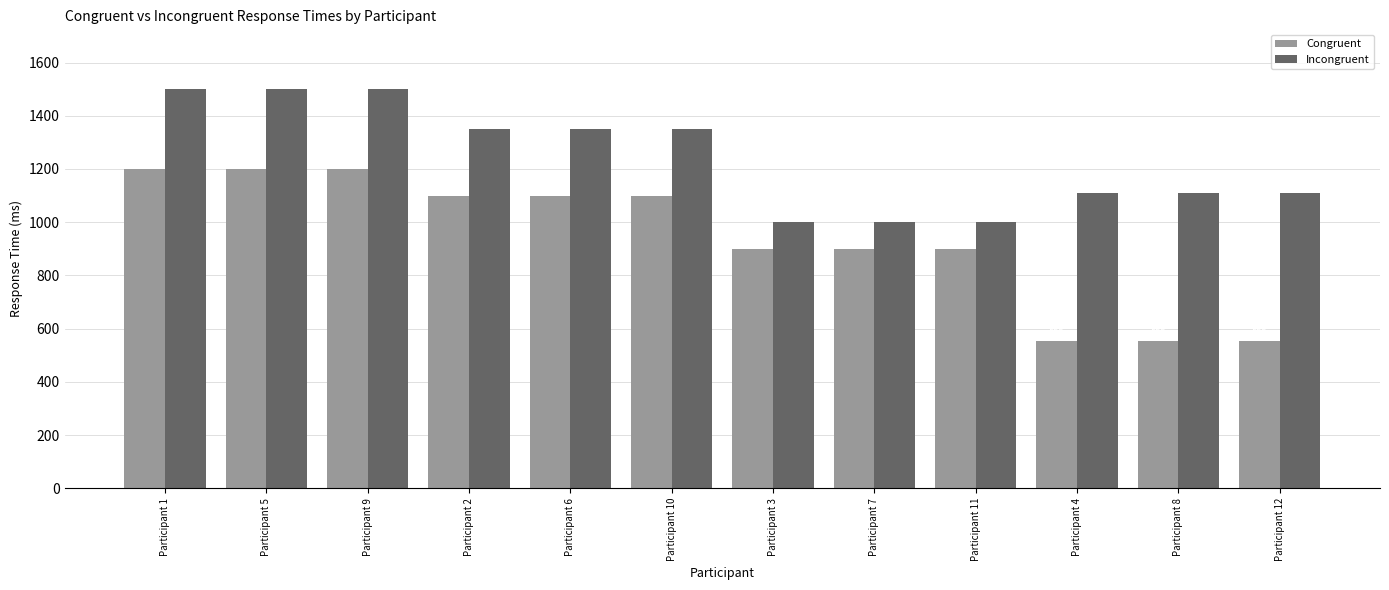

What is the label of the 4th bar from the right?

Participant 11